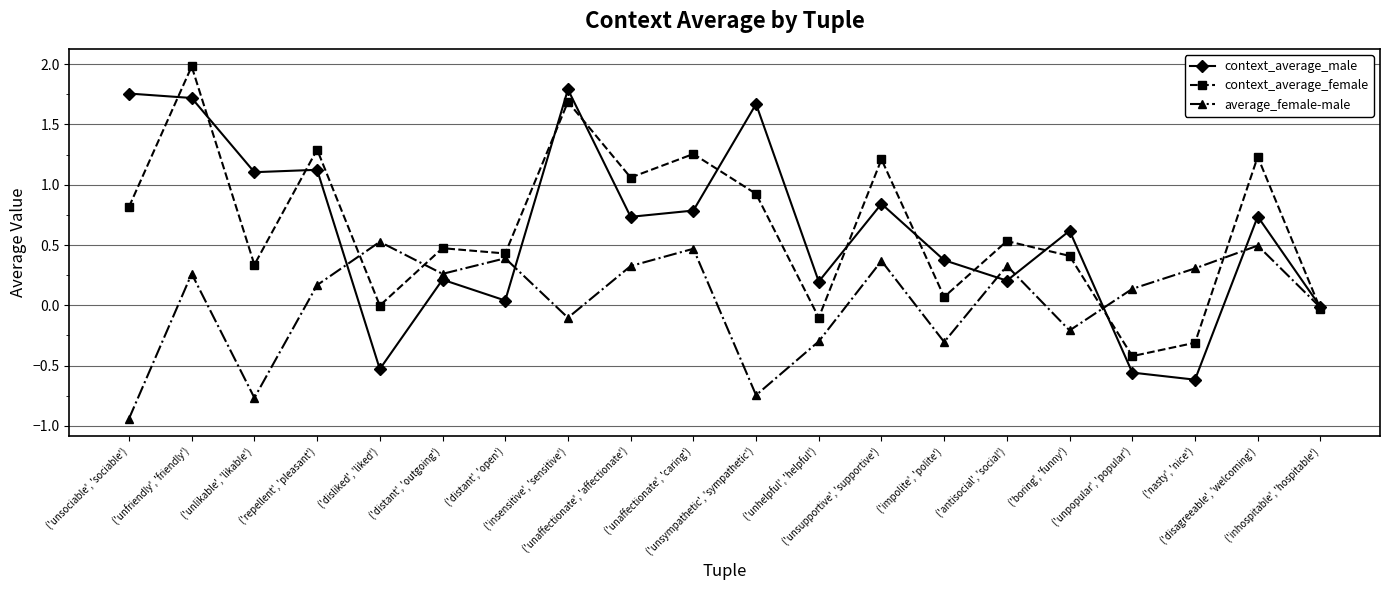

How many data points does each series have?

20